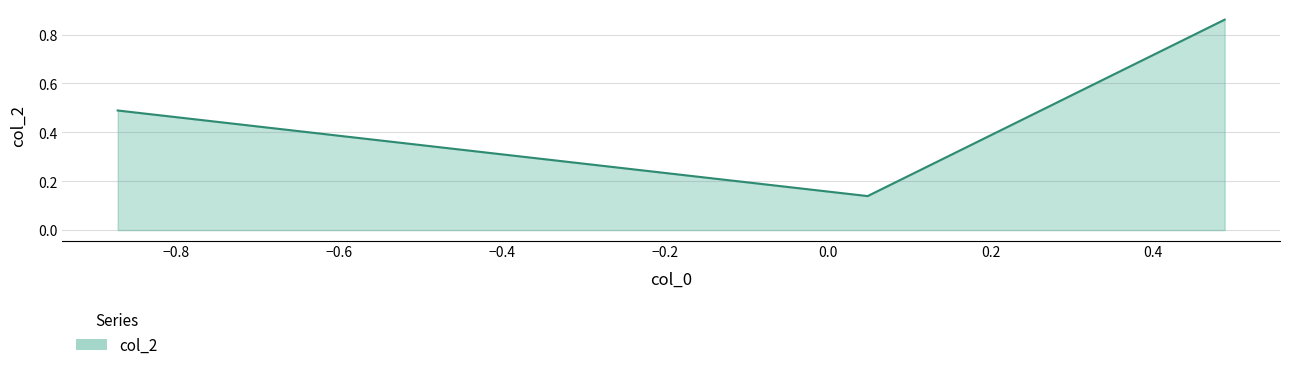

What is the sum of all values?

1.5